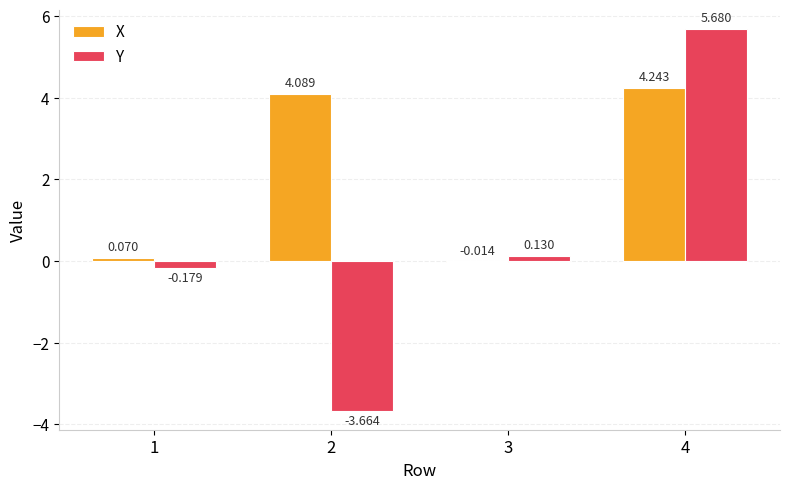

Which series has the largest range (max minus min)?

Y